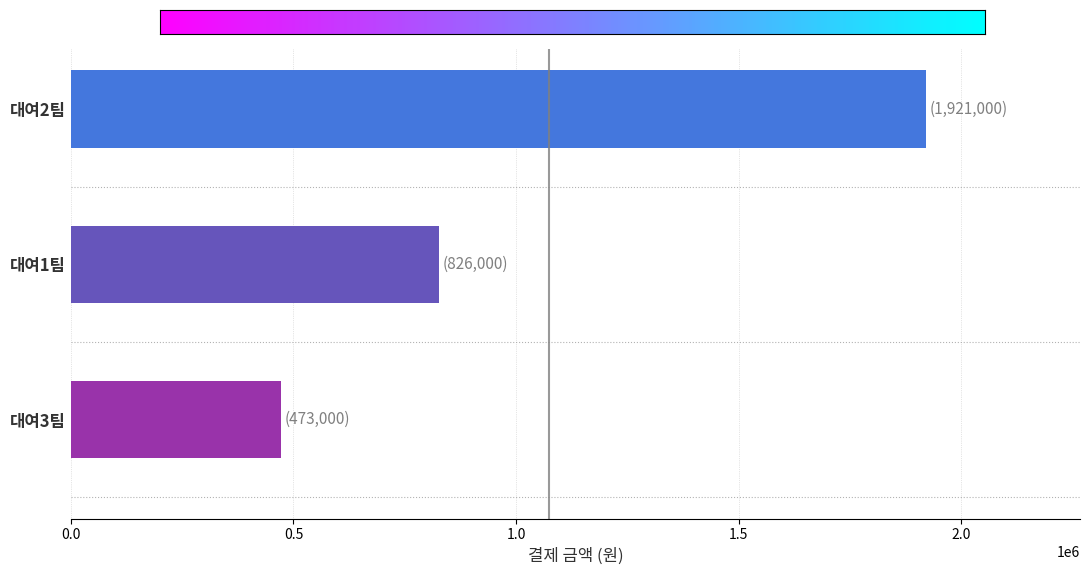

What is the value of the 3rd bar from the top?

473000